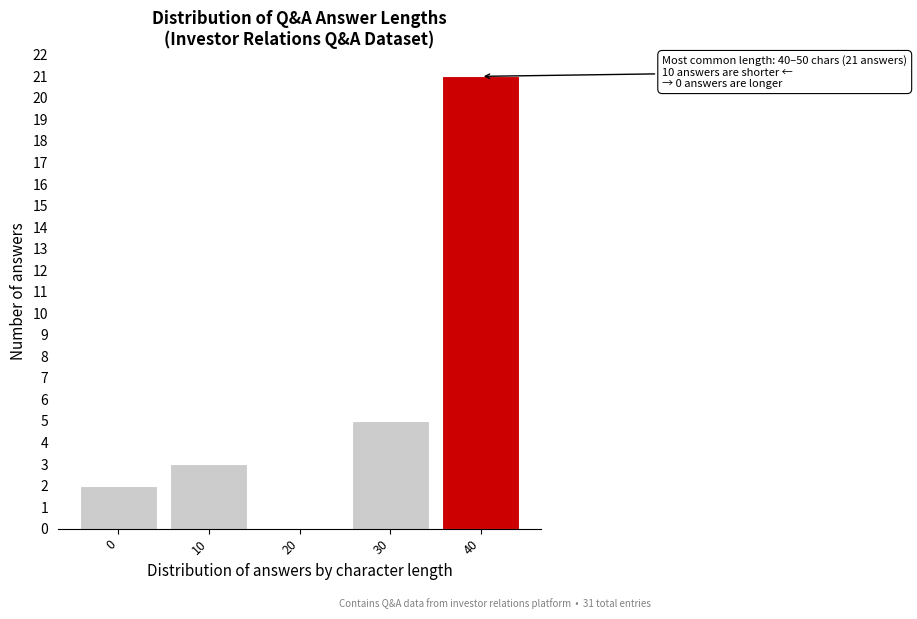

Reading left to right, transcribe all the data shown in this chart.

0=2	10=3	20=0	30=5	40=21